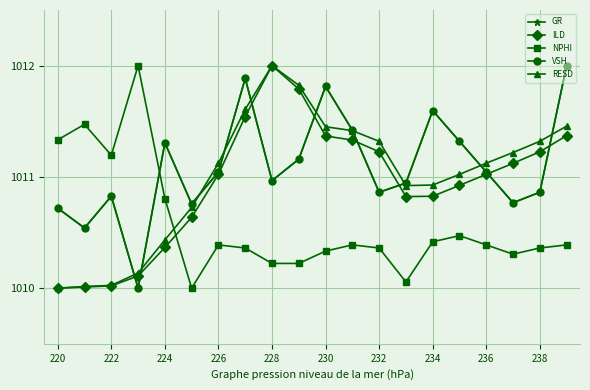

What is the maximum value for RESD?

1012.0